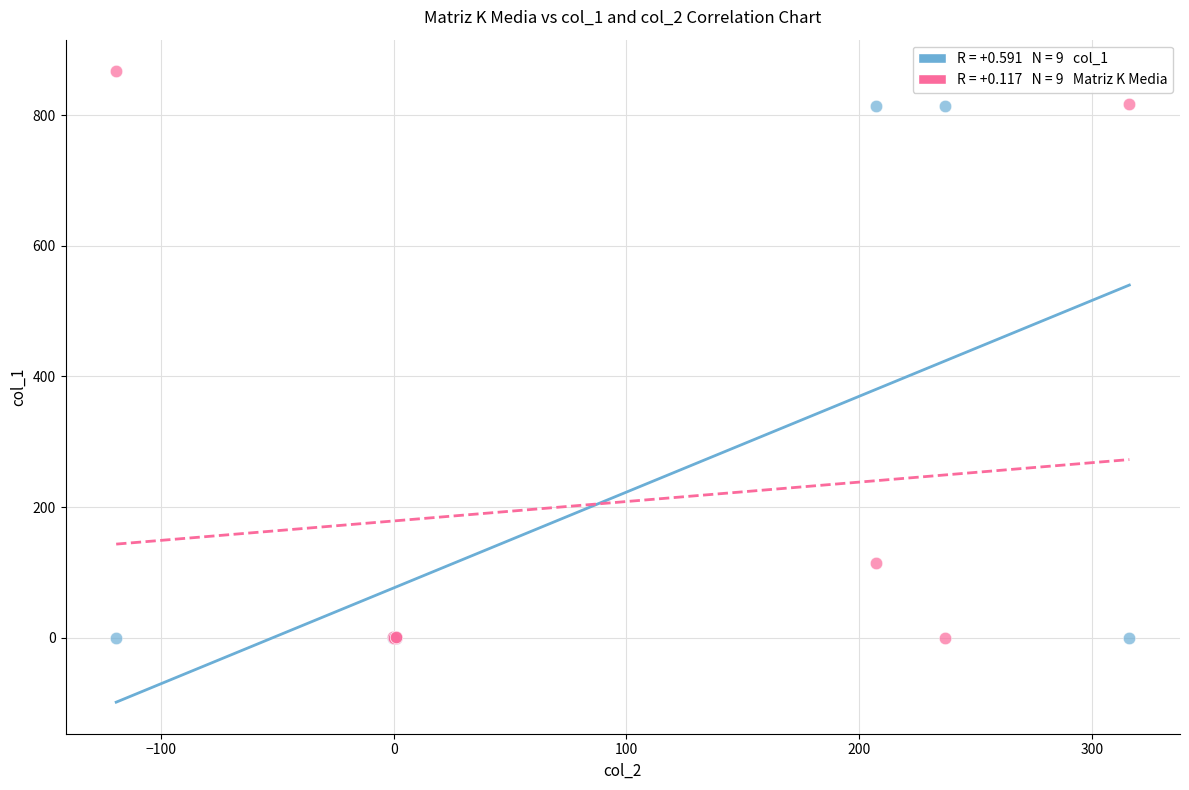

Across all series, what Y value is closest to 433?

114.9